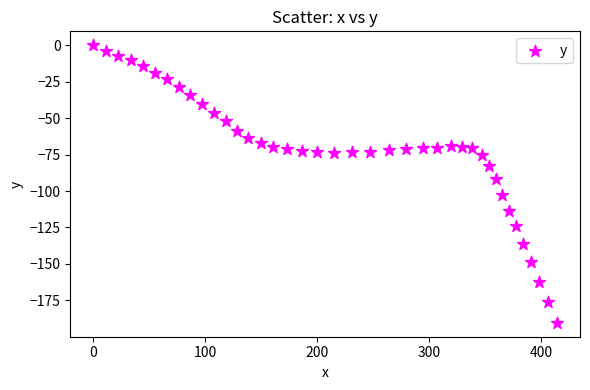

What is the range of X values (max minus min)?

414.3